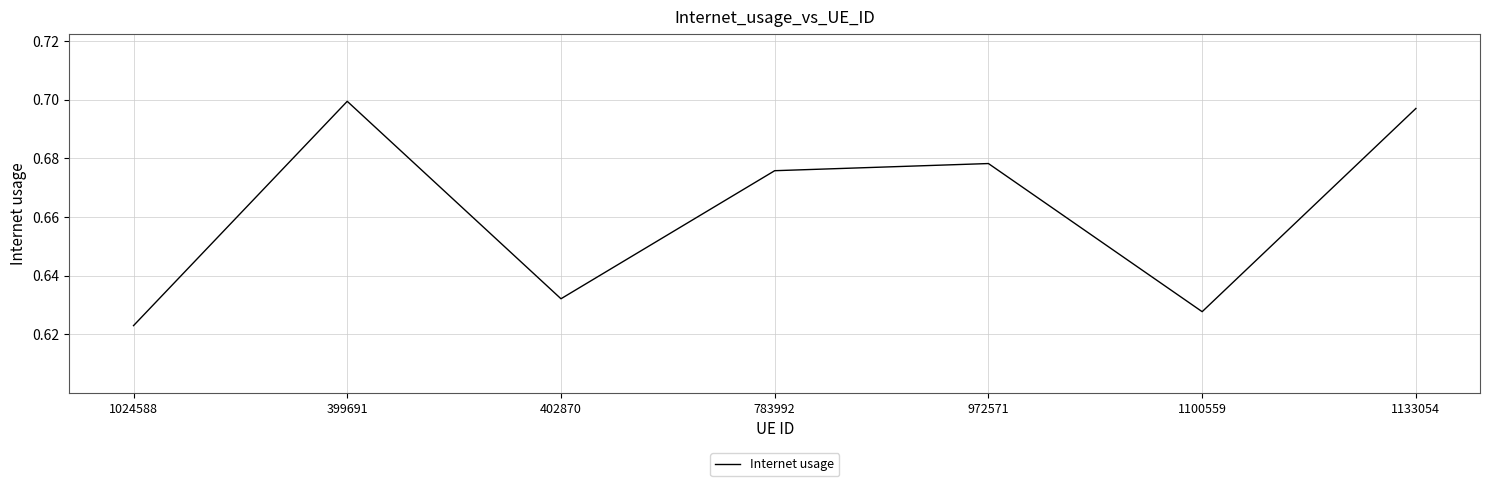

Where is the first local maximum?

399691